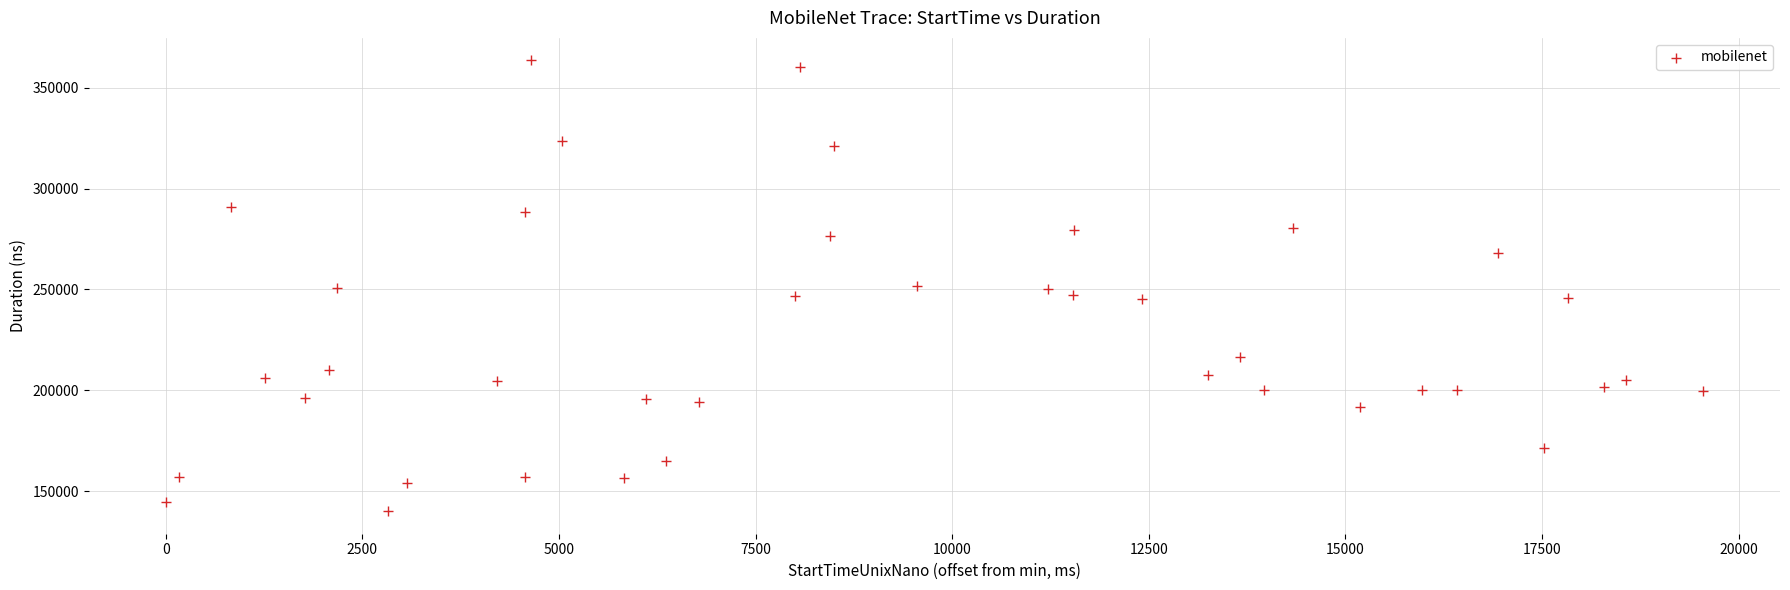

What is the range of Y values (max minus min)?

223428